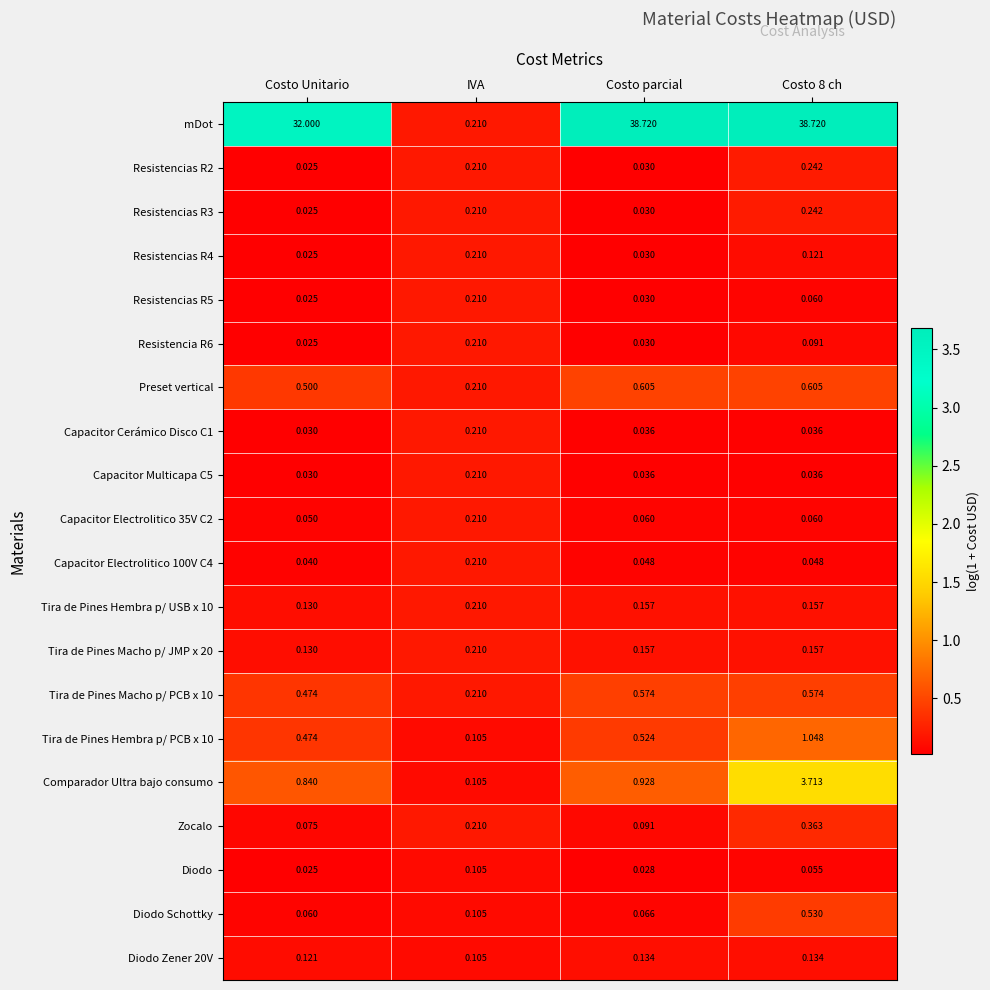

Which series has the widest spread of values?

mDot